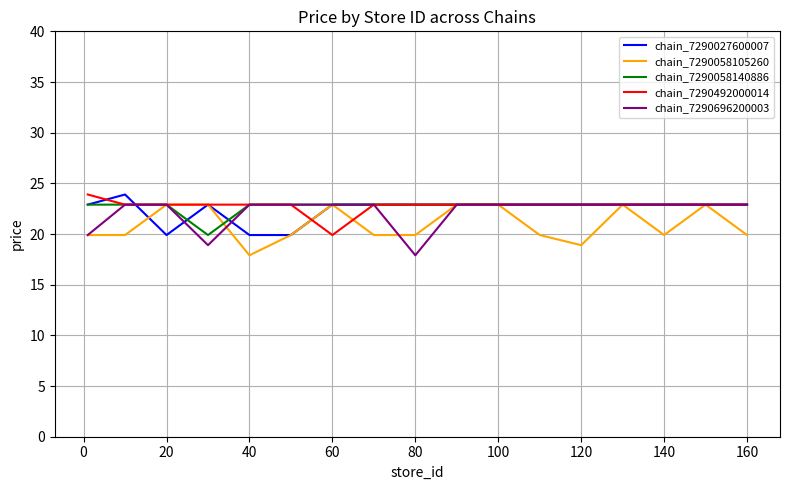

What is the average value of the chain_7290027600007 series?

22.4